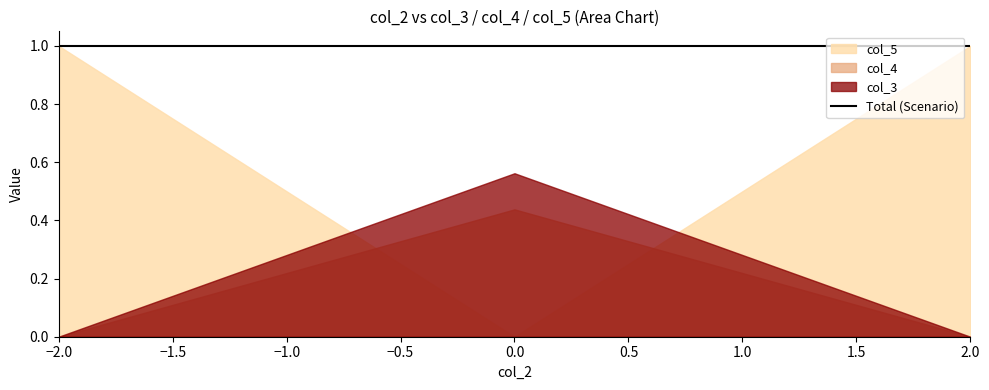

How many data points in col_4 are above 0?

1